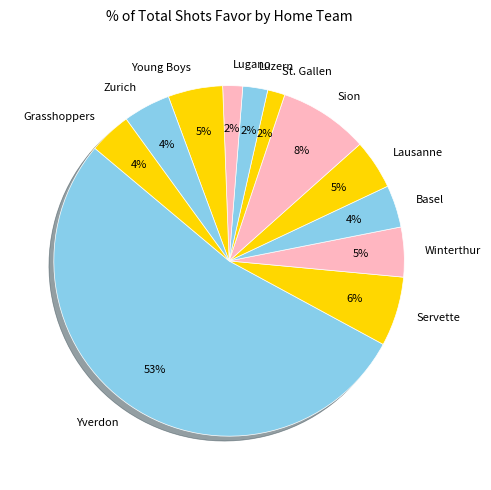

Approximately how many times larger is the value at Lausanne compared to Yverdon?

0.1